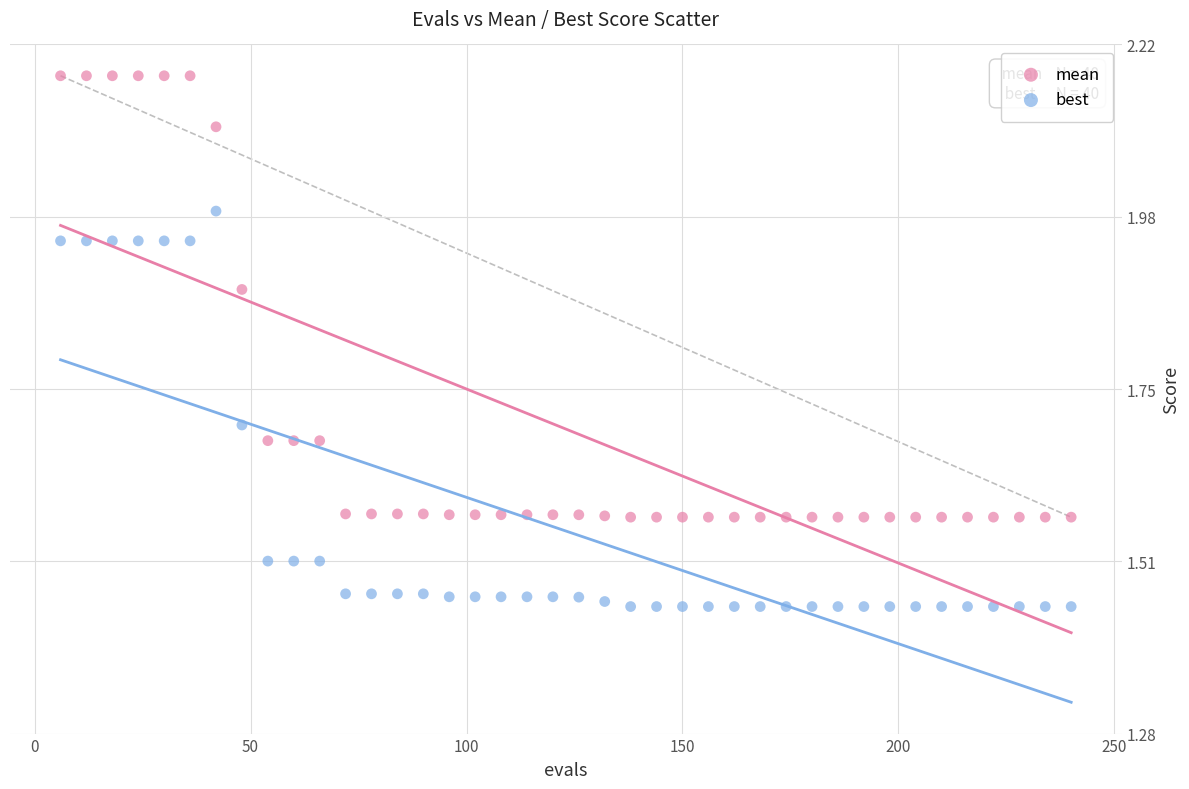

Which series contains the highest Y value?

mean